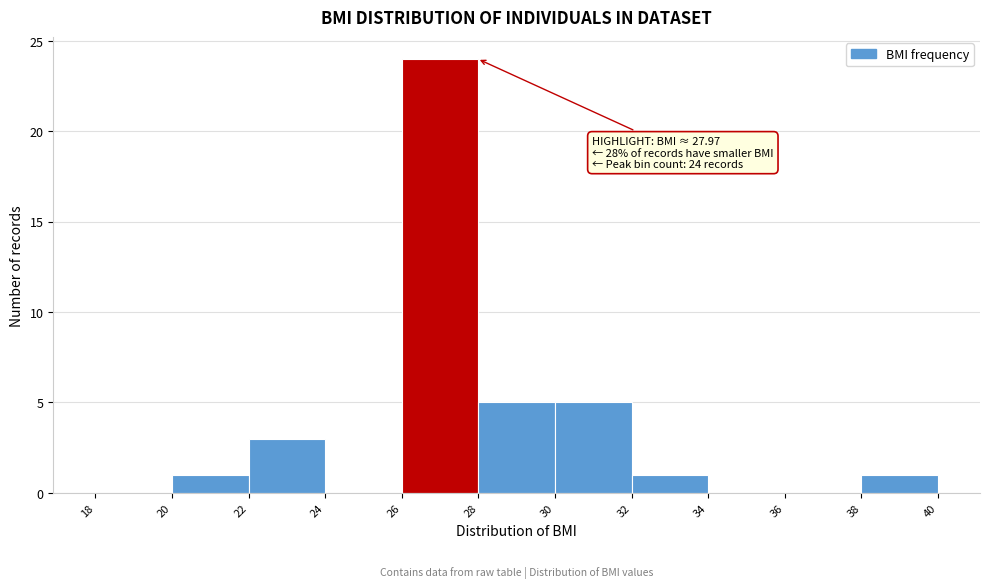

Over which range of the x-axis is the bar tallest?

26 to 28